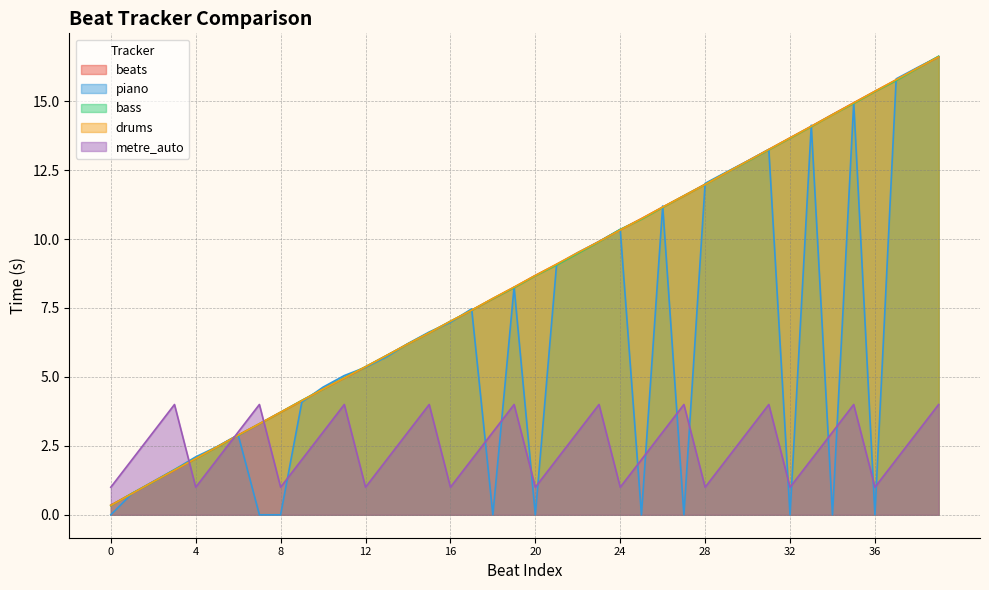

At which category is the sum across all series the highest?

39